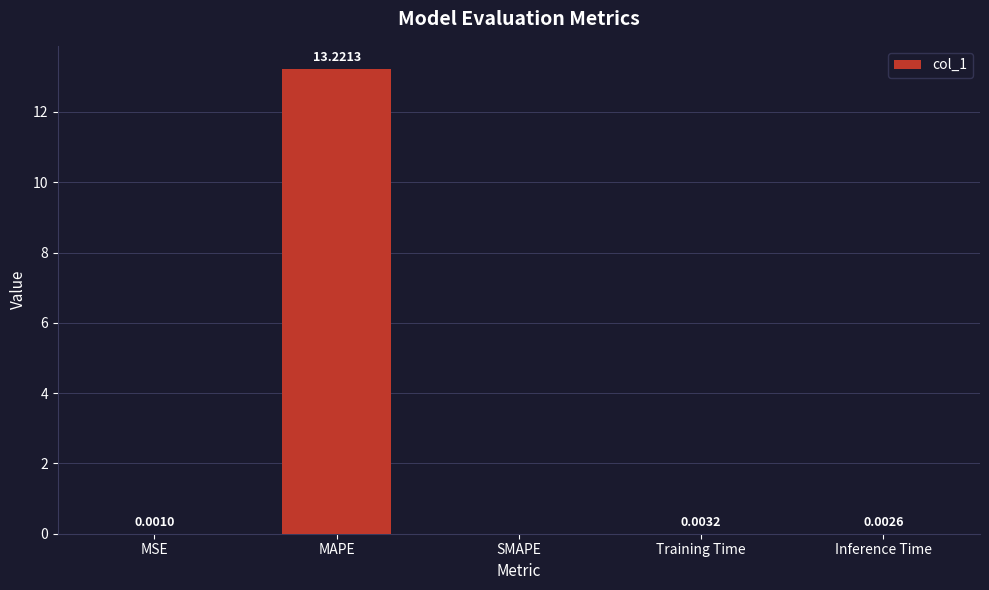

At which category does the chart reach its peak across all series?

MAPE